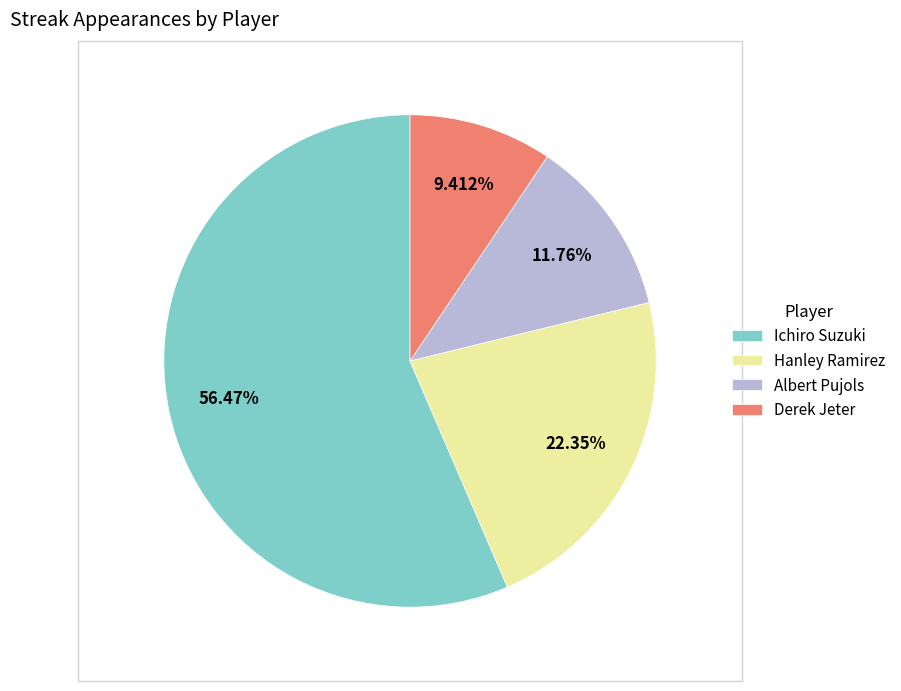

Which slice is the smallest?

Derek Jeter